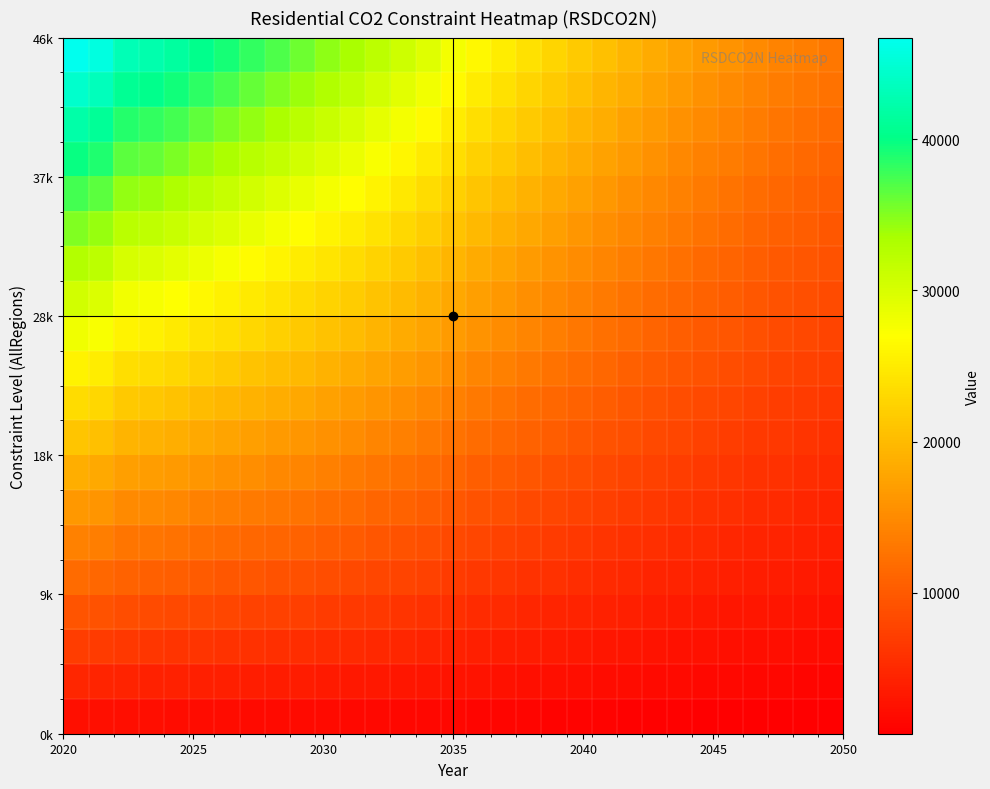

At how many categories does at least one series exceed 7186?

31